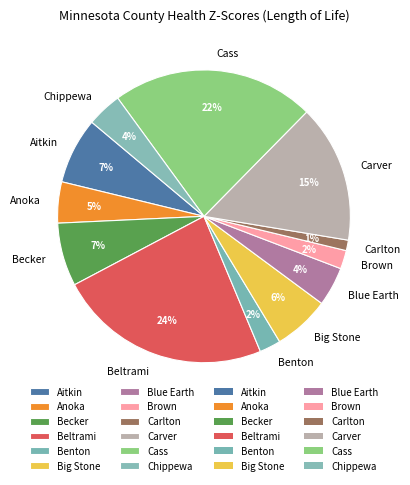

How many slices are in this pie chart?

12